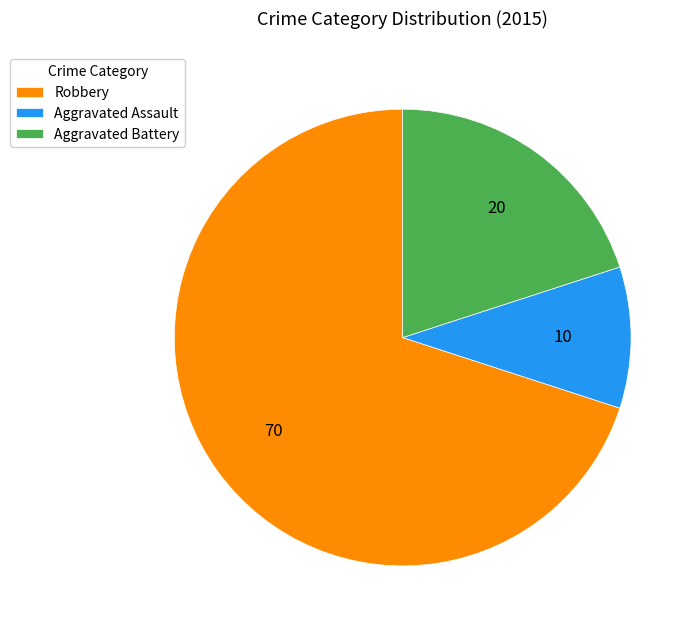

What is the ratio of the value at Aggravated Battery to the value at Robbery?

0.3